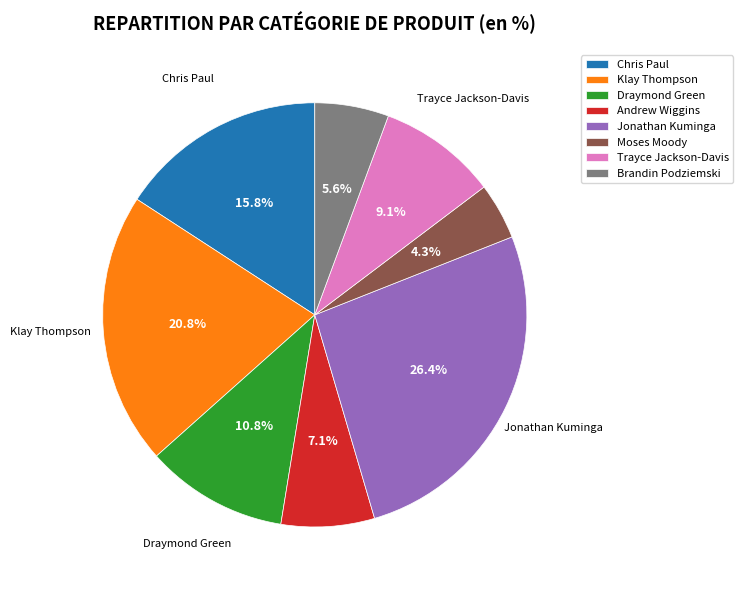

How many segments does this pie chart have?

8